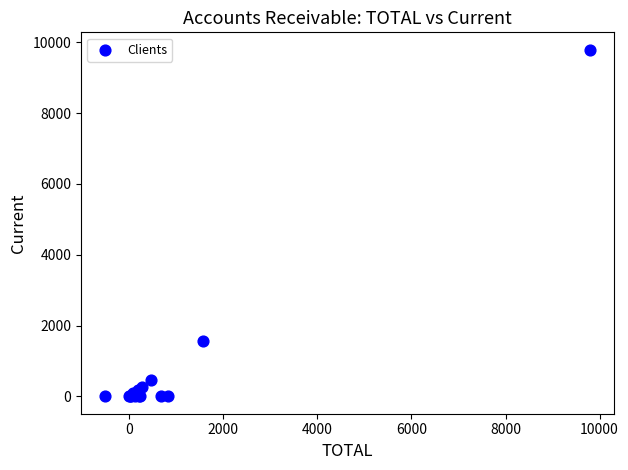

What Y value in the scatter plot is closest to 4897?

1570.1